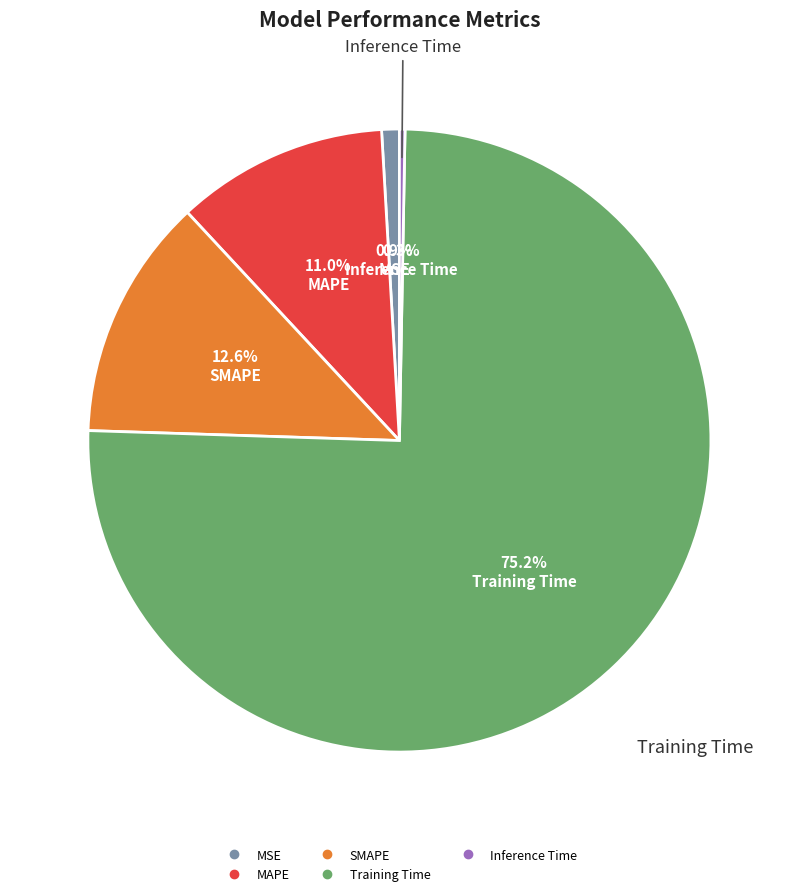

Which slice is the smallest?

Inference Time